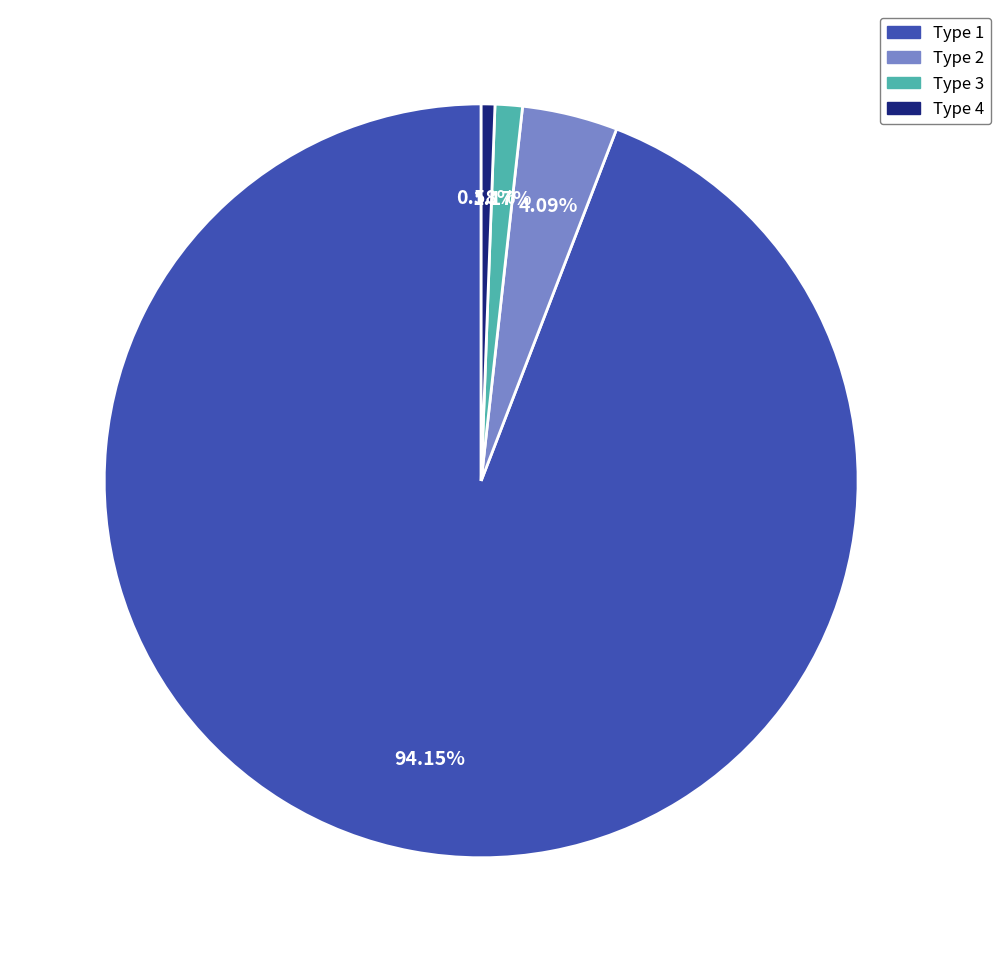

To the nearest percent, what is the difference between the largest and smallest slice percentages?

94%